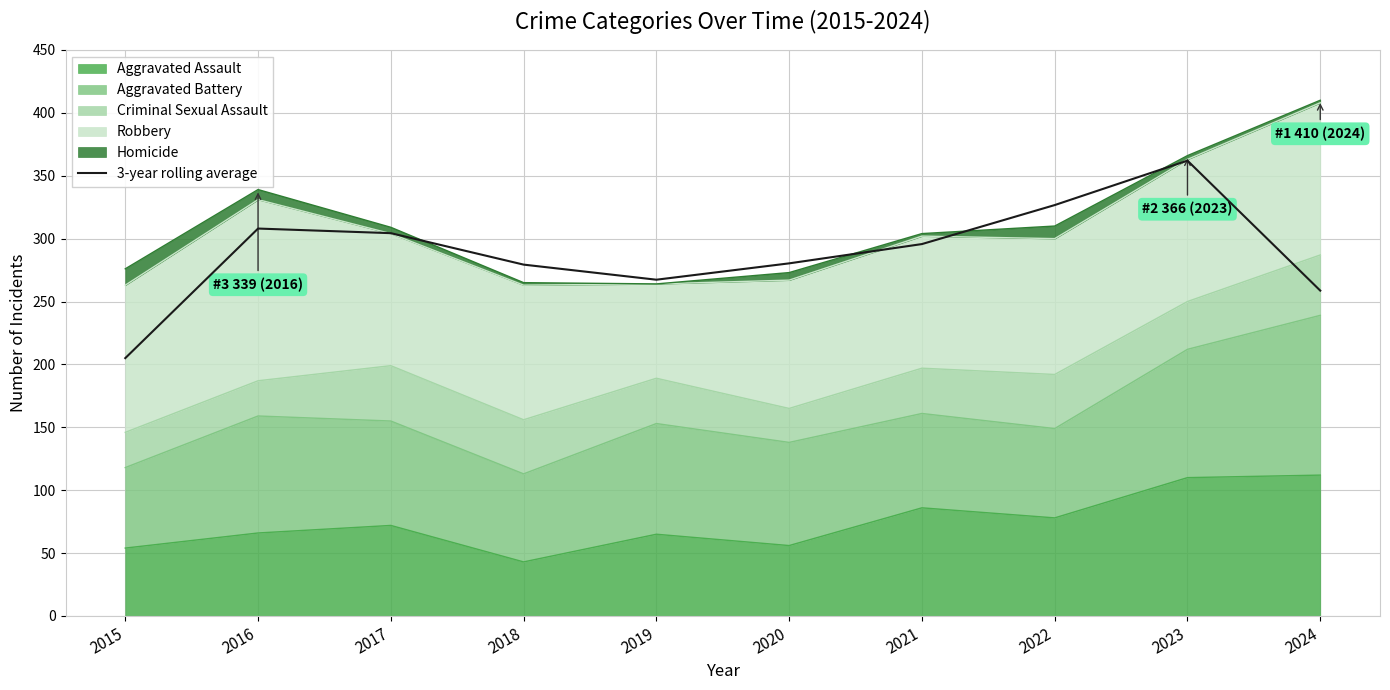

Rank the categories by value from lowest to highest.

2015, 2024, 2019, 2018, 2020, 2021, 2017, 2016, 2022, 2023